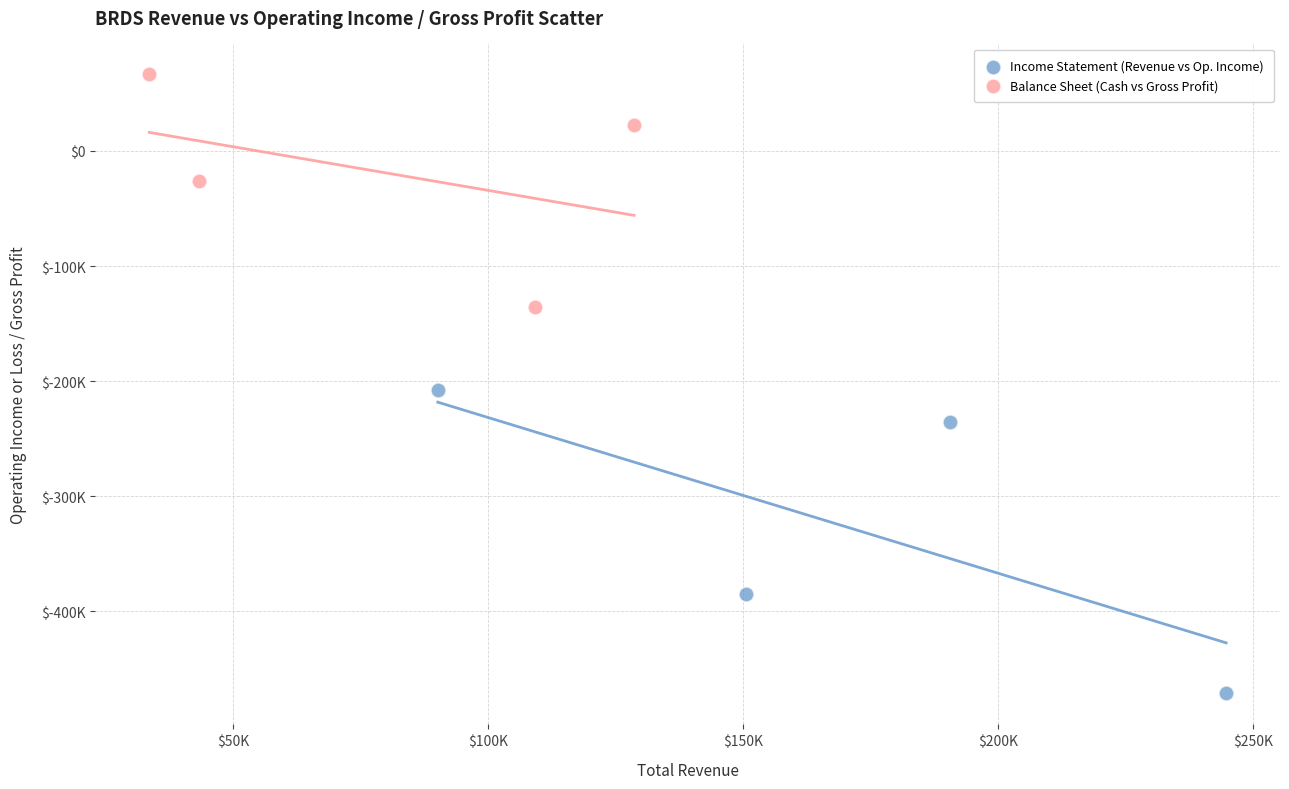

Which series has the widest spread of Y values?

Income Statement (Revenue vs Op. Income)